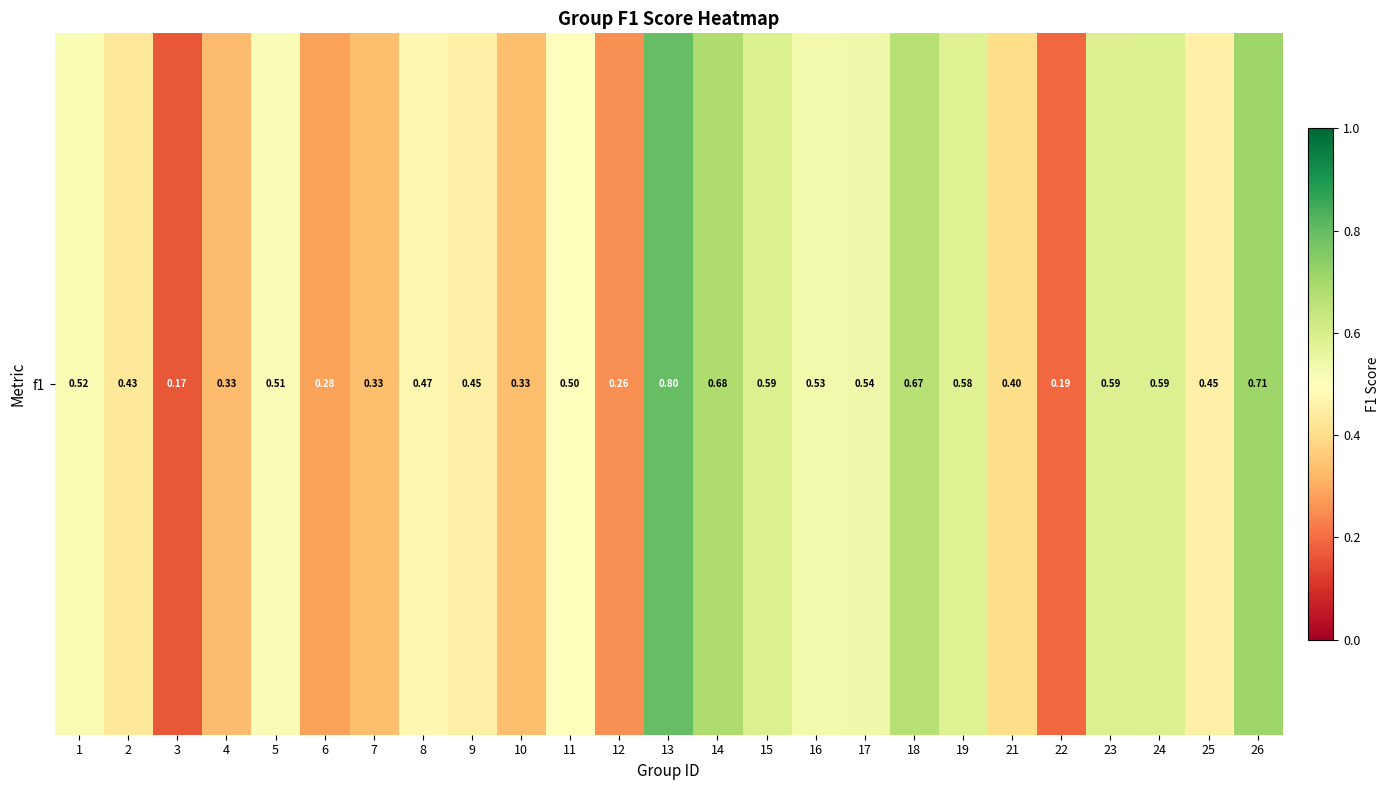

Reading left to right, extract all data points from this chart.

0.5	0.4	0.2	0.3	0.5	0.3	0.3	0.5	0.5	0.3	0.5	0.3	0.8	0.7	0.6	0.5	0.5	0.7	0.6	0.4	0.2	0.6	0.6	0.5	0.7